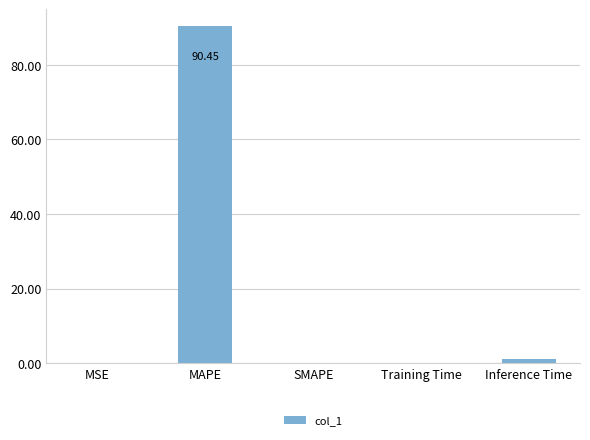

Which category has the highest value across all series?

MAPE